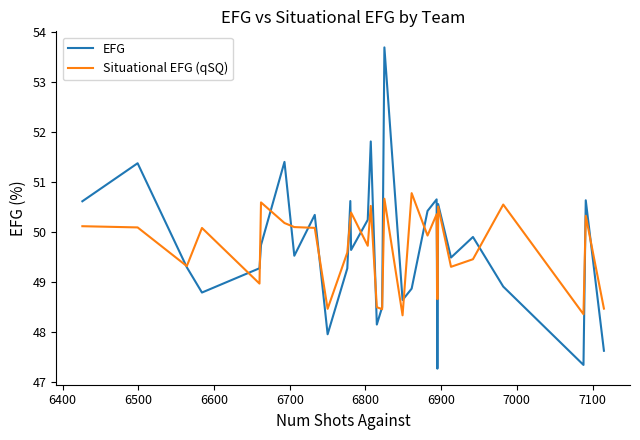

List the series in order of their peak value, highest first.

EFG, Situational EFG (qSQ)